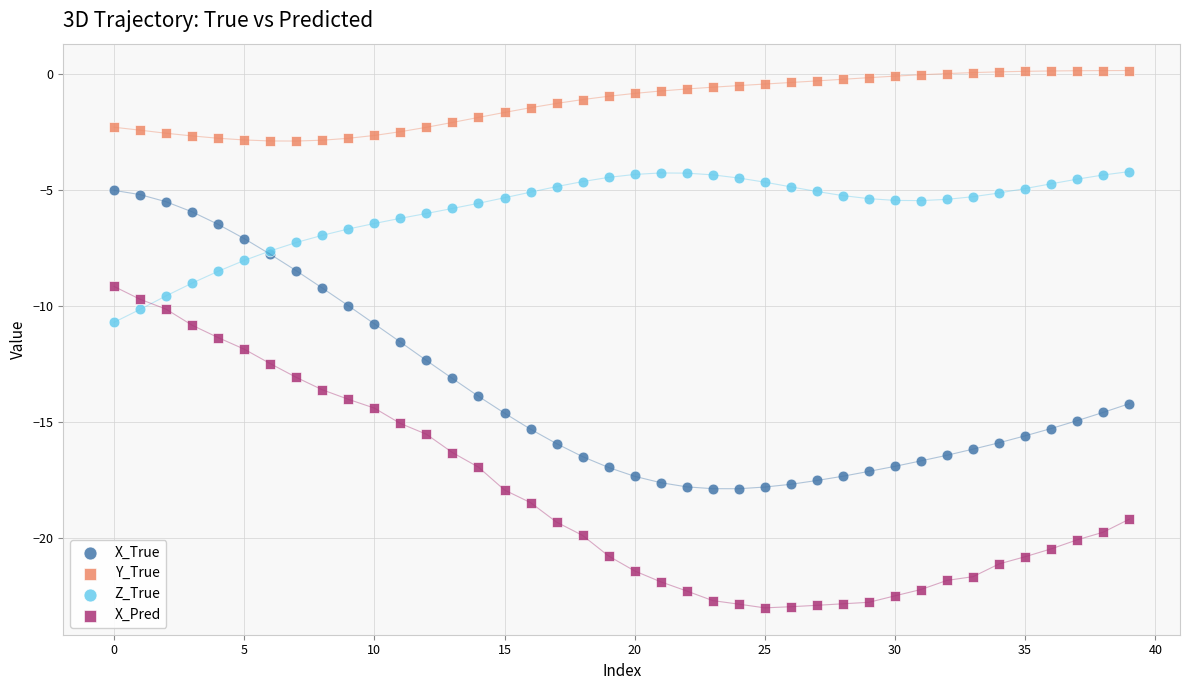

Which series contains the highest Y value?

Y_True